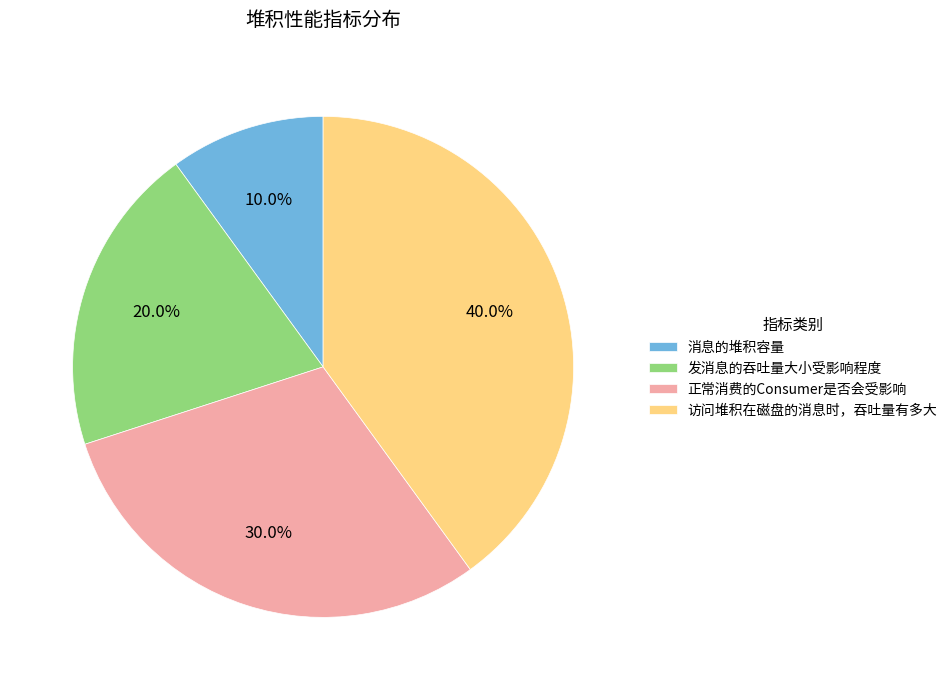

What percentage is the 发消息的吞吐量大小受影响程度 slice, to the nearest percent?

20%